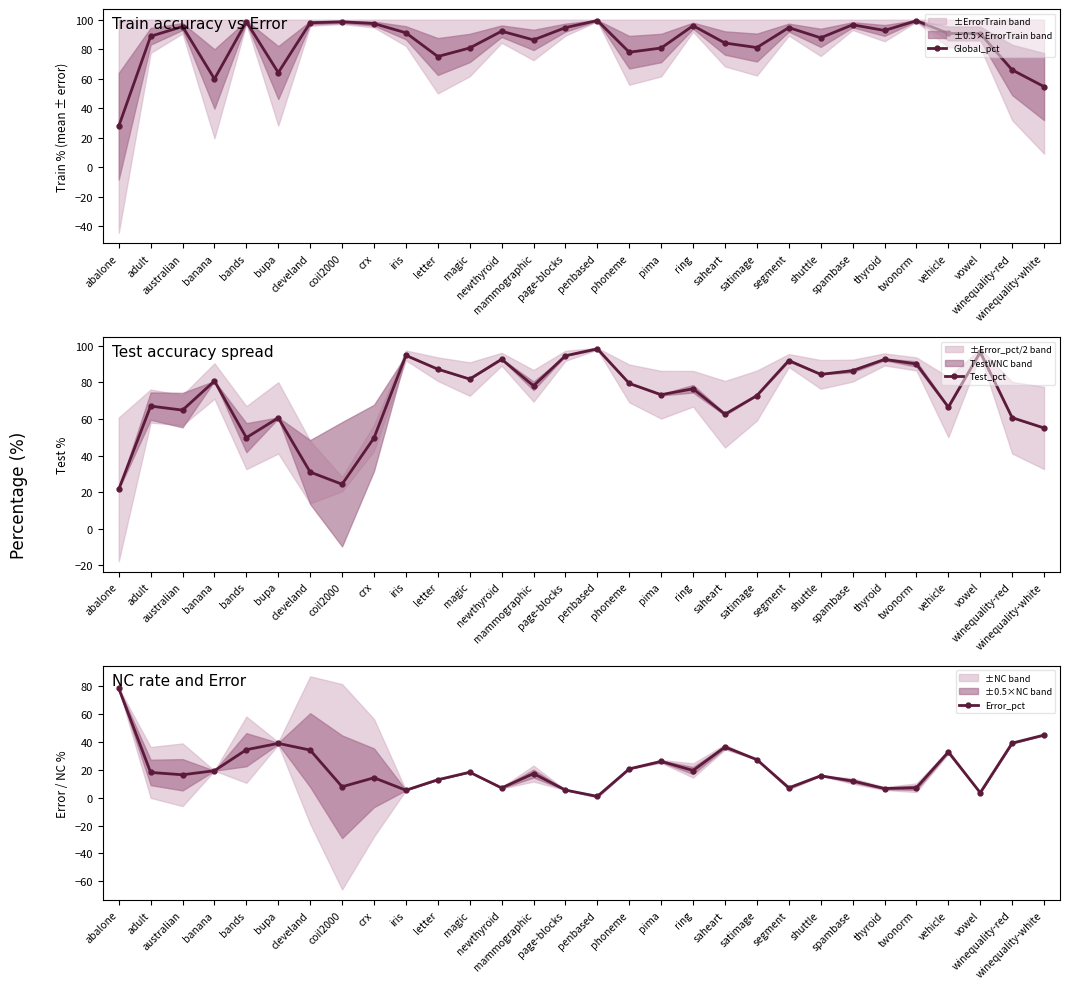

Between bands and bupa, which series saw the biggest shift?

Global_pct